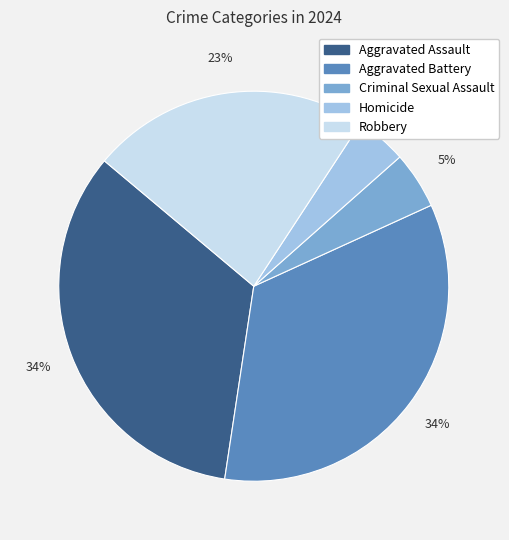

To the nearest percent, what is the average slice percentage?

20%